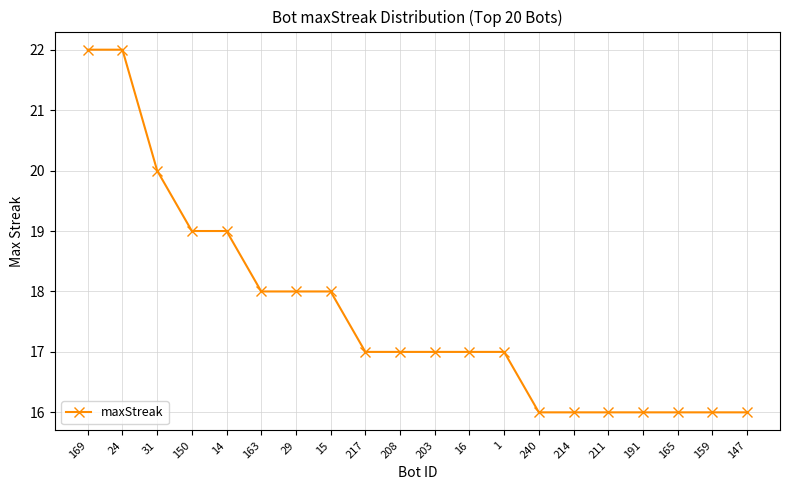

True or false: the data shows 16 at 211.

True